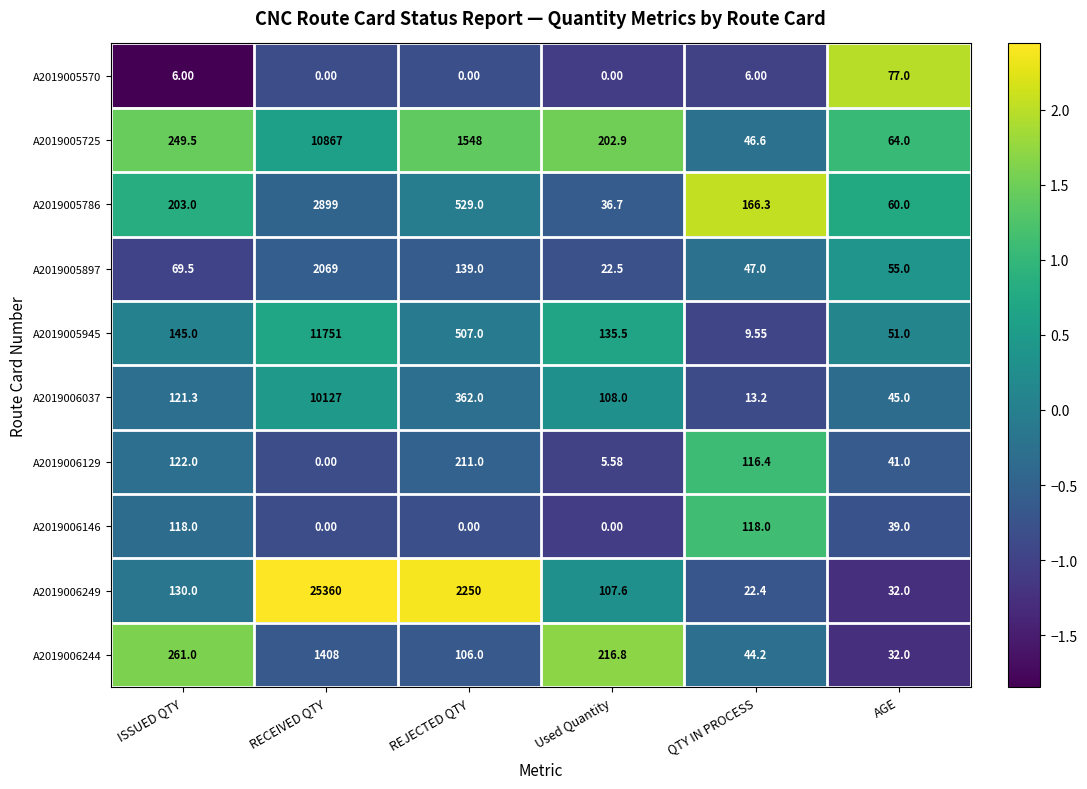

Which series has the largest total across all categories?

A2019006249